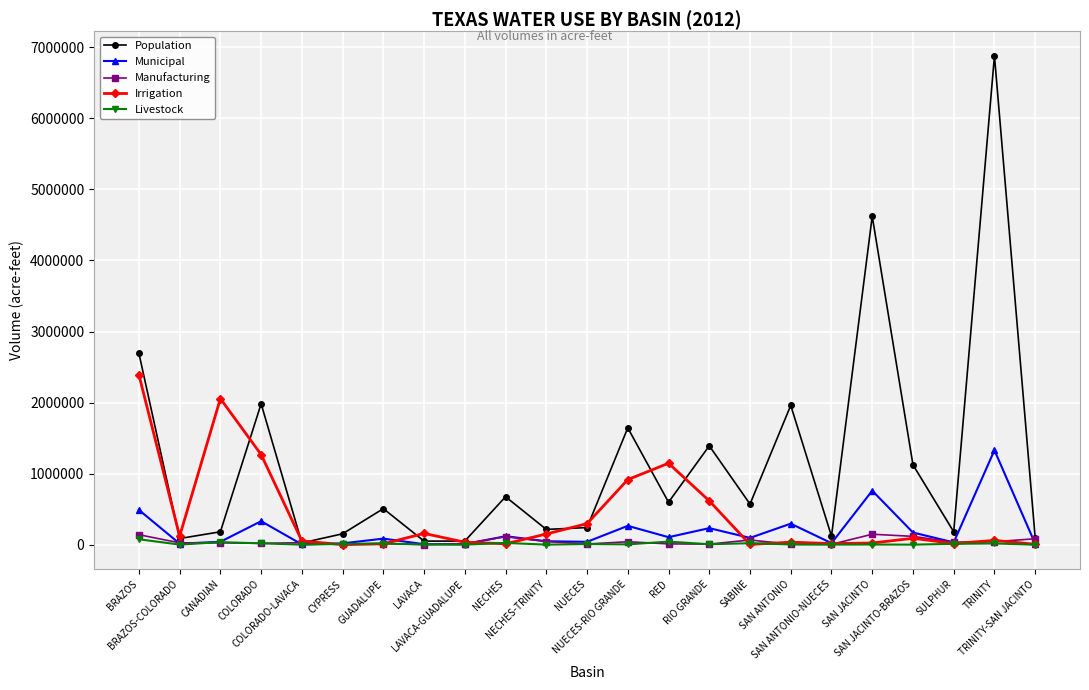

How many interior local peaks does the Population series have?

8